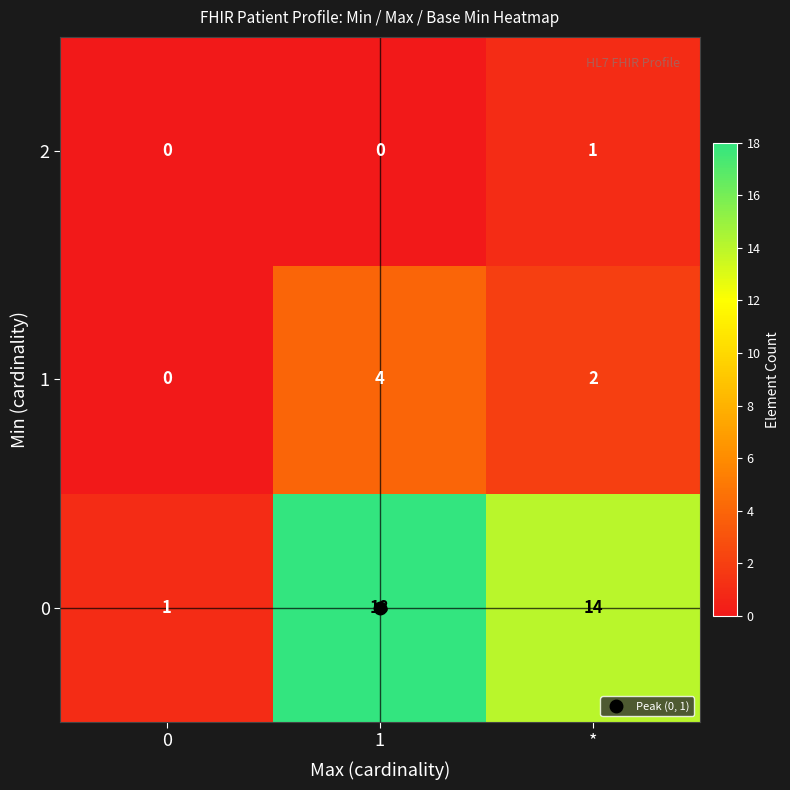

The 2 series shows -1 at 0. True or false?

False